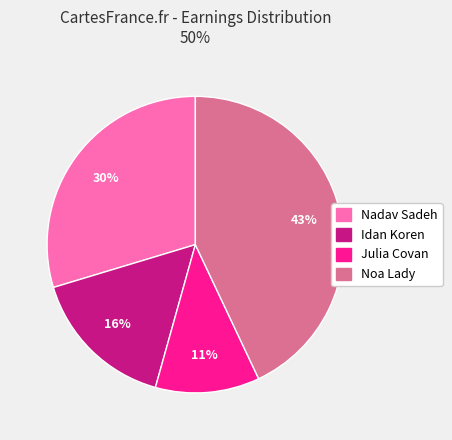

Which category has the smallest portion of the pie?

Julia Covan